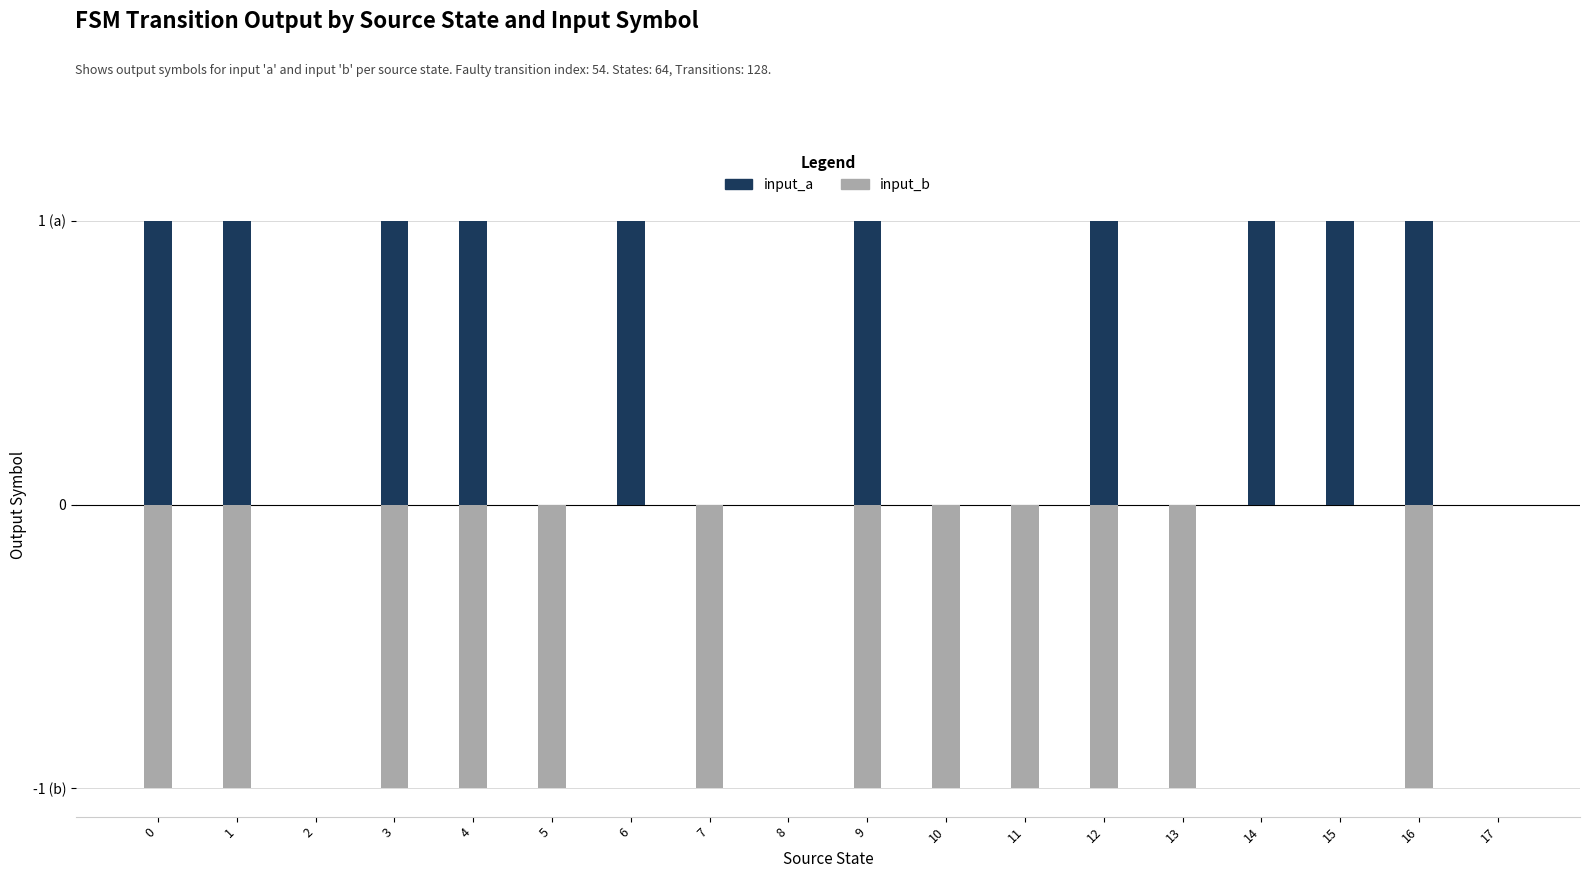

Which category has the lowest value in the input_a series?

2